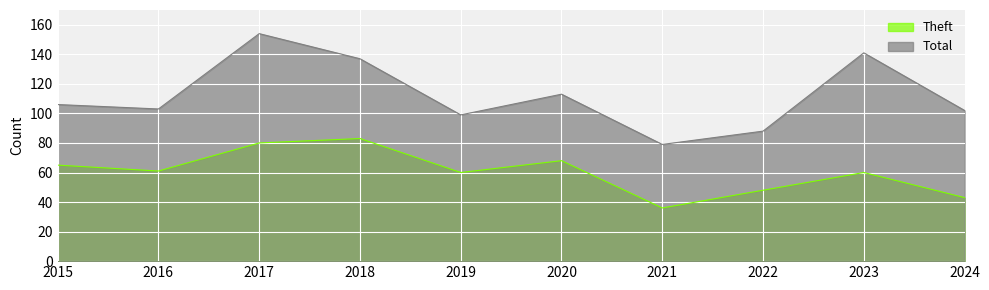

What is the difference between the second highest and second lowest values in the Theft series?

37